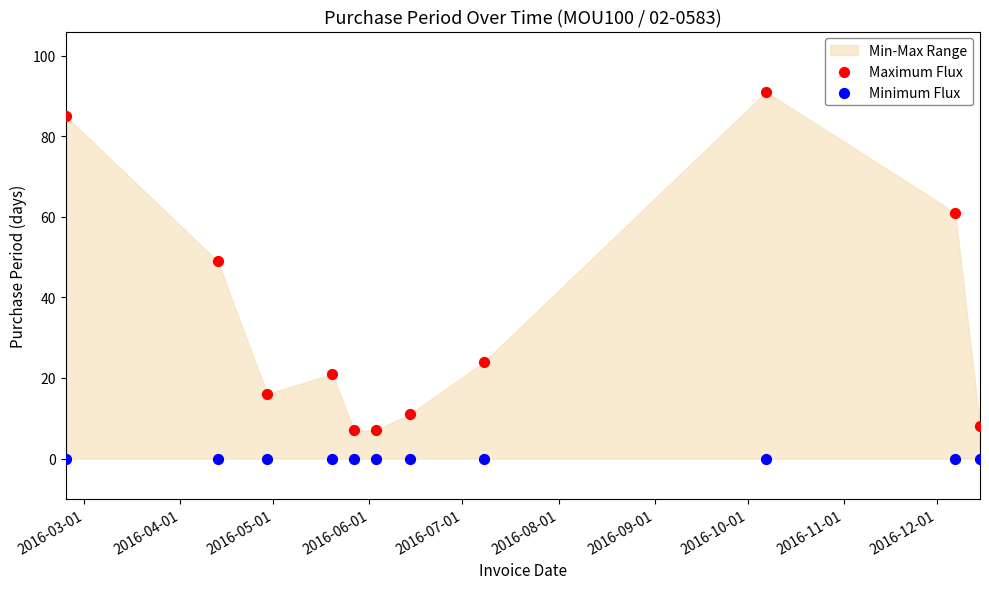

Which series contains the lowest Y value?

Minimum Flux